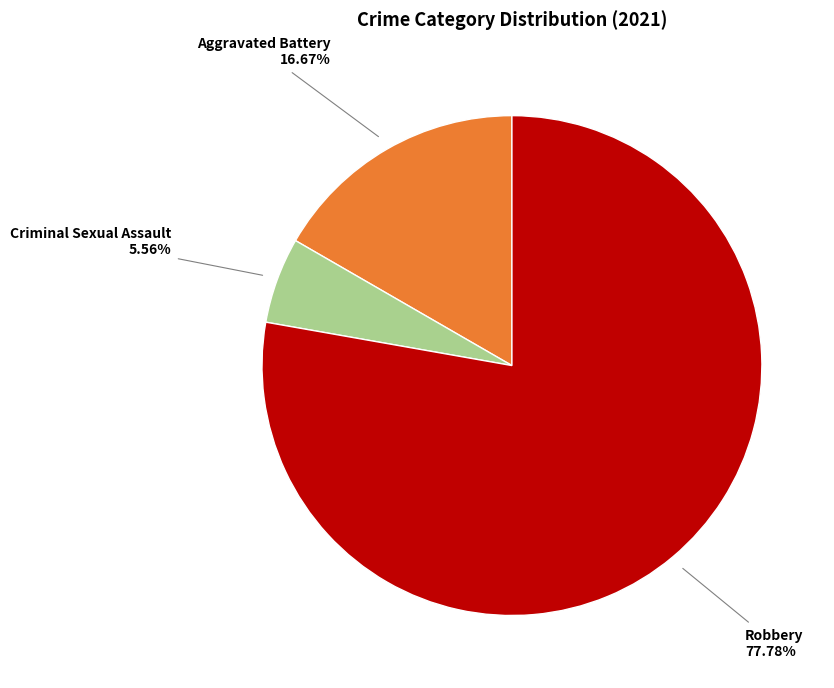

Is there a majority slice in this chart?

Yes